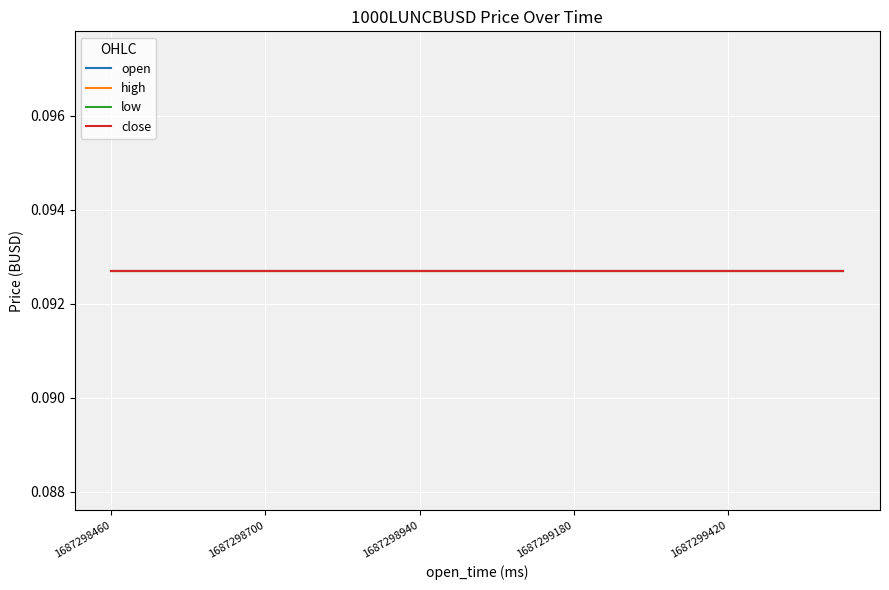

Which has a higher value, 1687299480000 or 1687298820000?

1687299480000